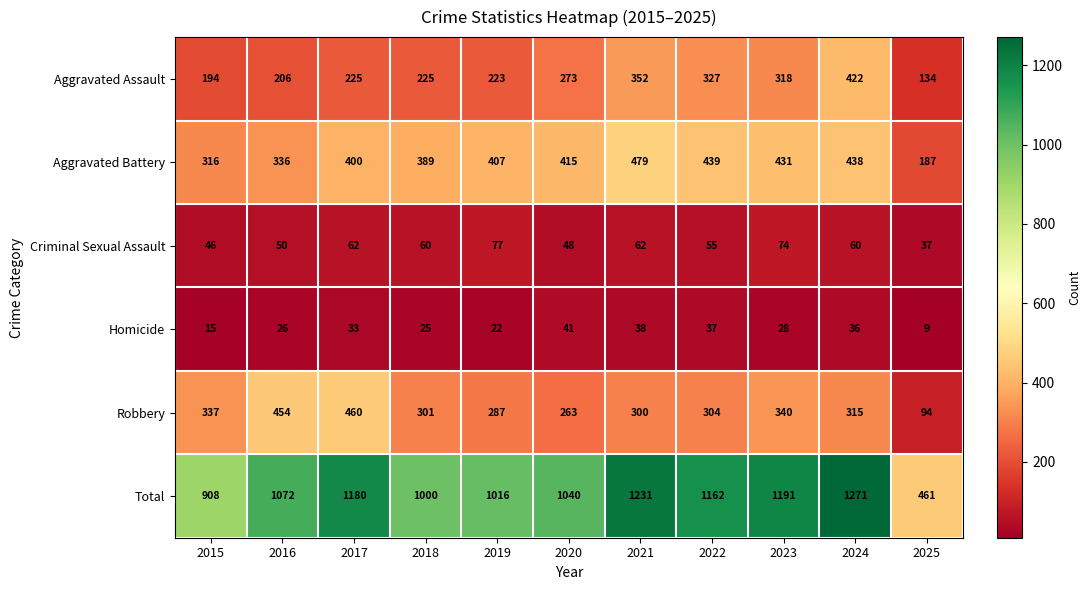

How many data points in Criminal Sexual Assault are less than 60?

5